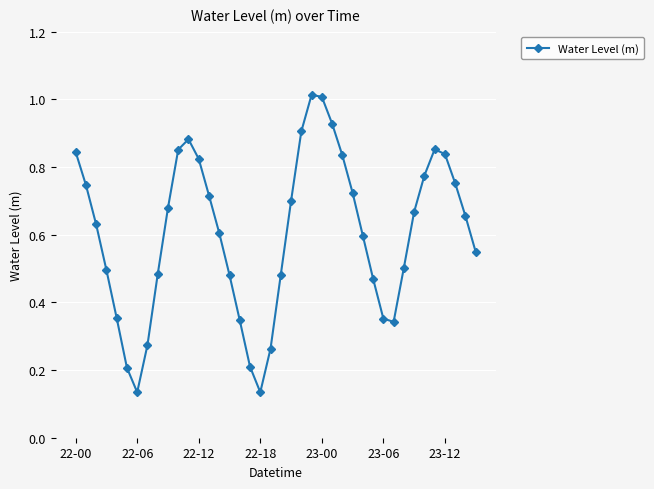

How many points are lower than both their immediate neighbors (excluding endpoints)?

3